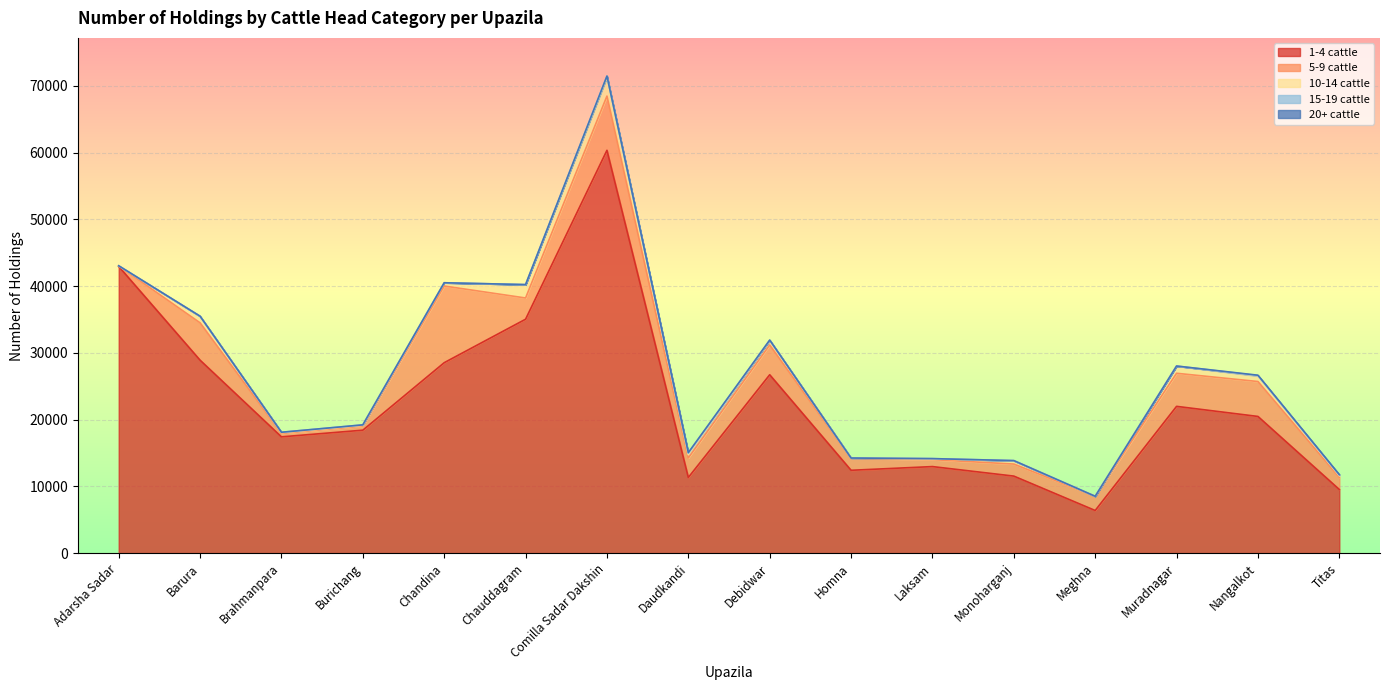

Which category has the highest value across all series?

Comilla Sadar Dakshin